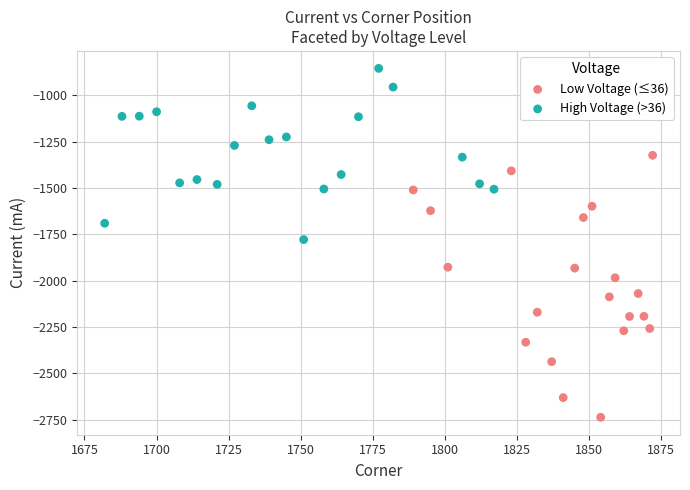

What are all the series names shown in the legend?

Low Voltage (≤36), High Voltage (>36)